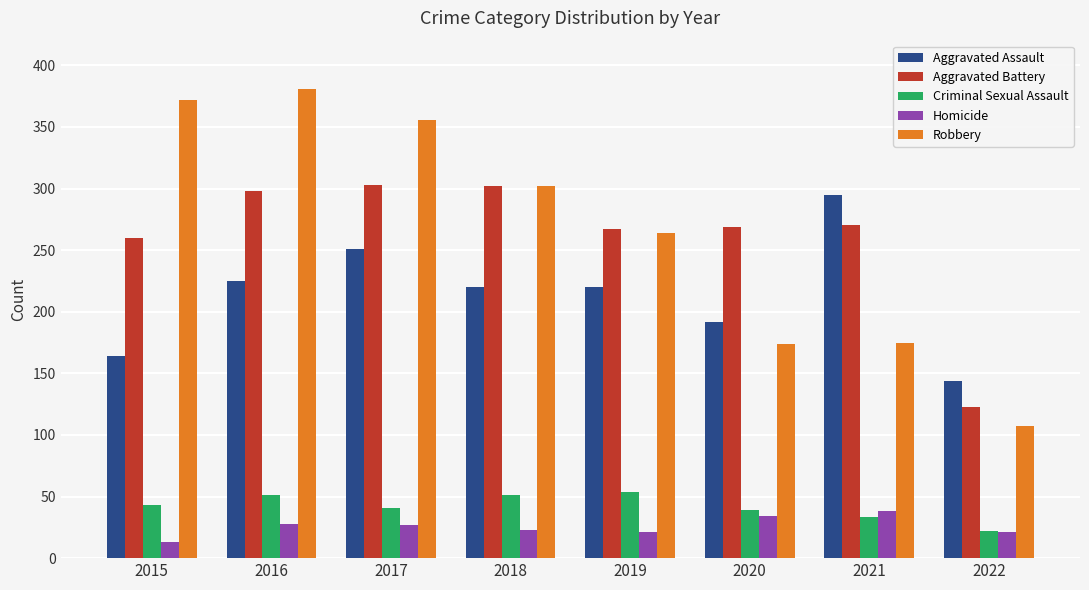

What is the difference between the highest and lowest values at 2018?

279